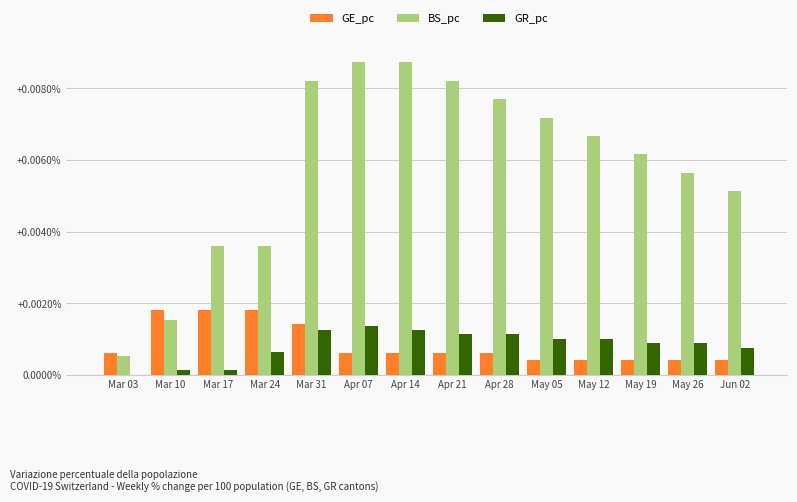

Between Apr 07 and Apr 28, which series saw the biggest shift?

BS_pc